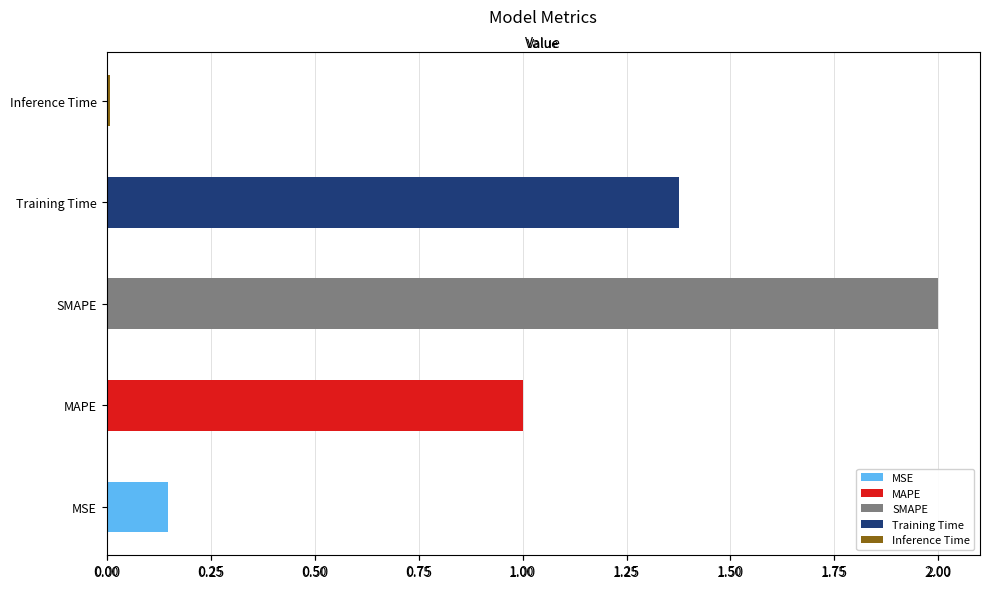

What is the change in value from Training Time to Inference Time?

-1.4